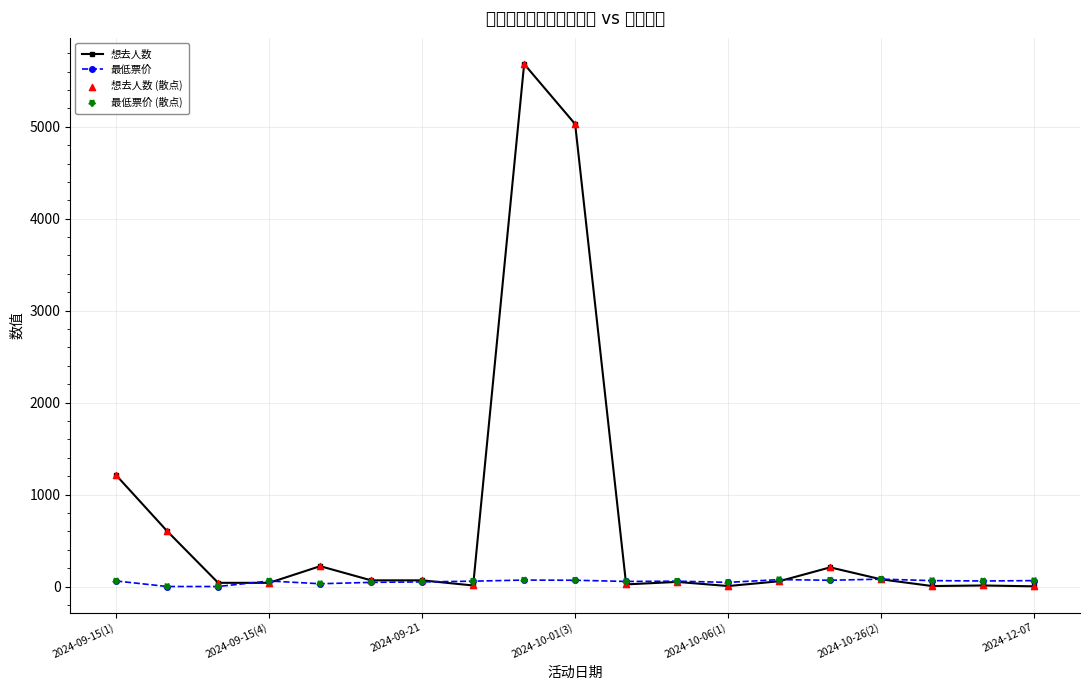

What are all the series names shown in the legend?

想去人数, 最低票价, 想去人数 (散点), 最低票价 (散点)